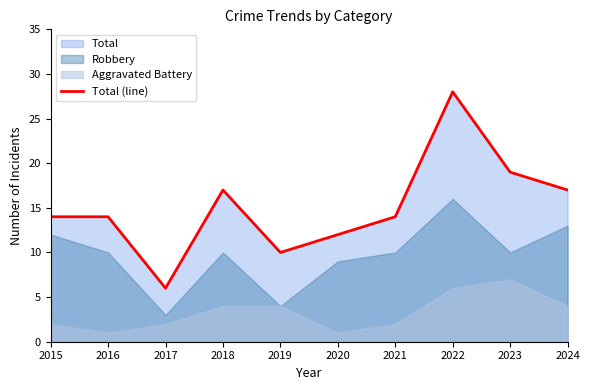

The value at 2020 is 16. True or false?

False